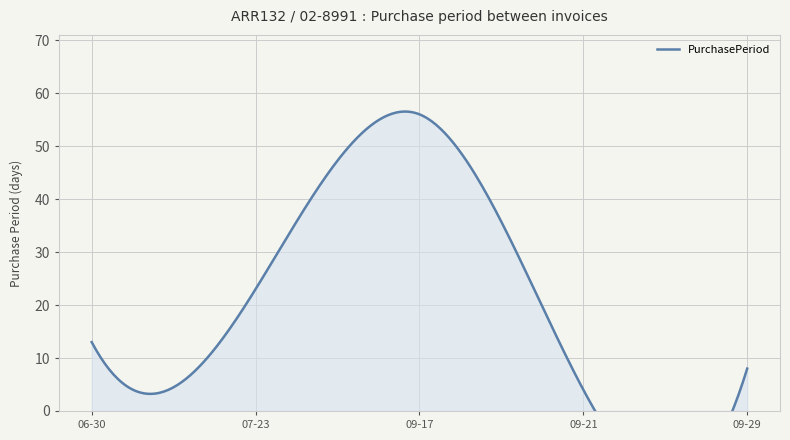

Reading right to left, transcribe all the data shown in this chart.

8	4	56	23	13